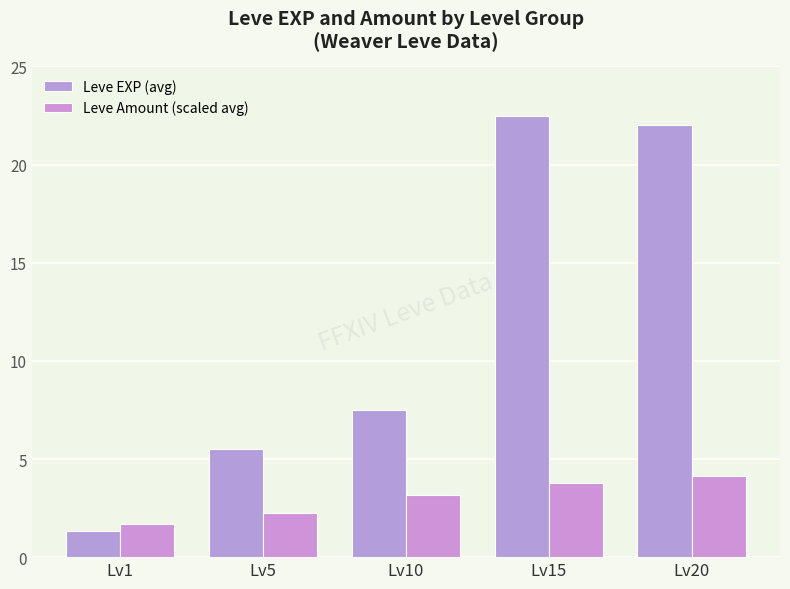

What is the spread (max minus min) of values at Lv20?

17.9